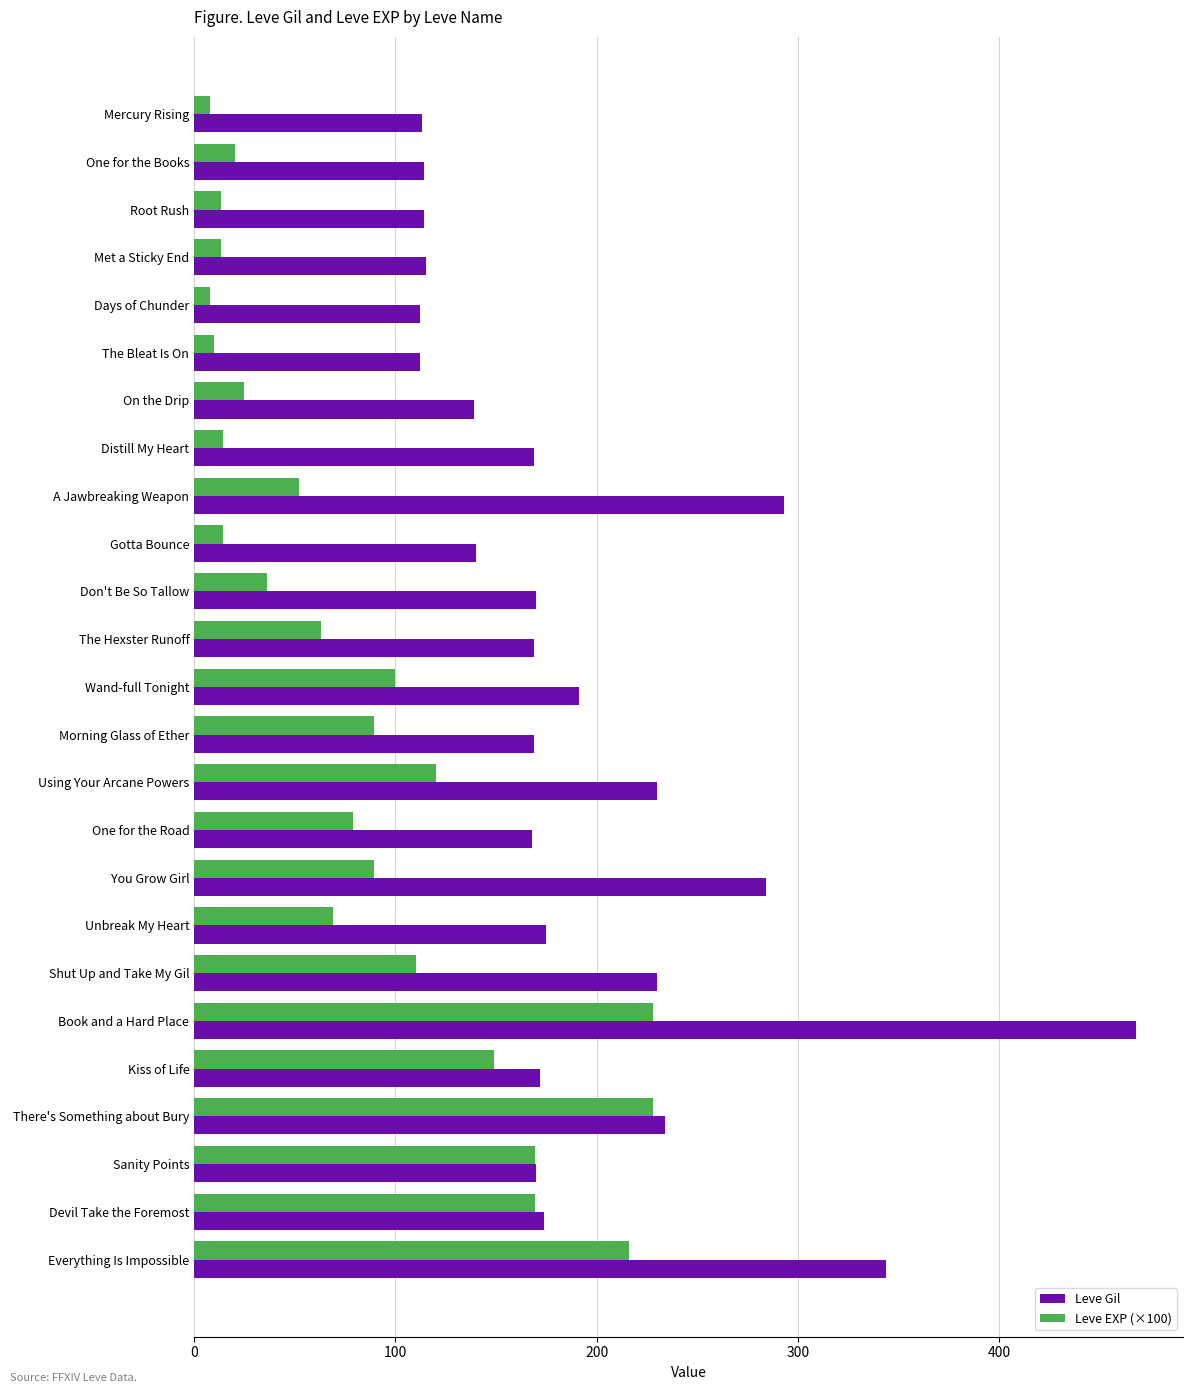

Between Distill My Heart and A Jawbreaking Weapon, which series saw the biggest shift?

Leve Gil